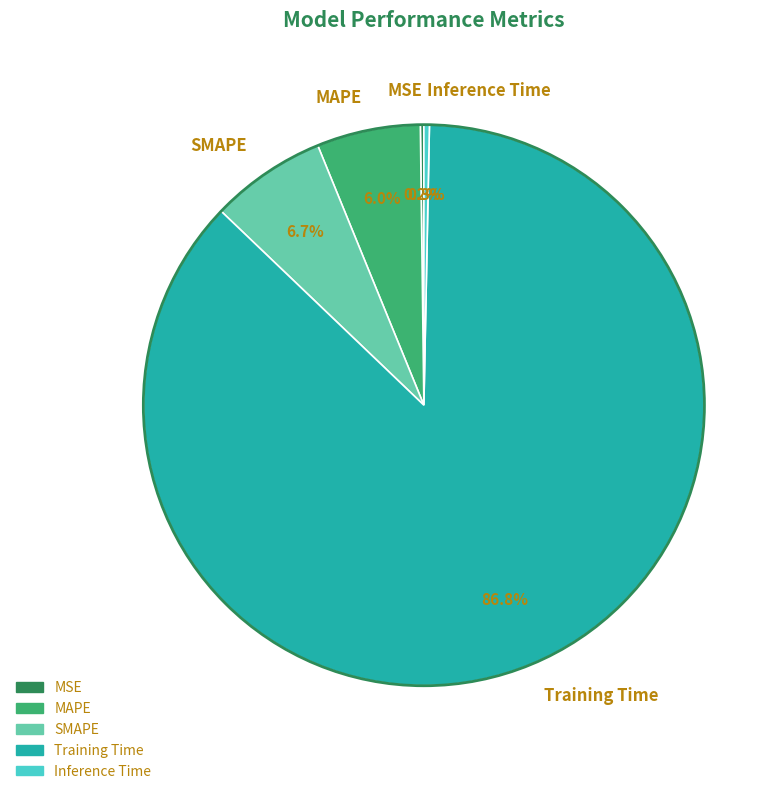

To the nearest percent, what is the difference between the Inference Time and MAPE slice percentages?

6%